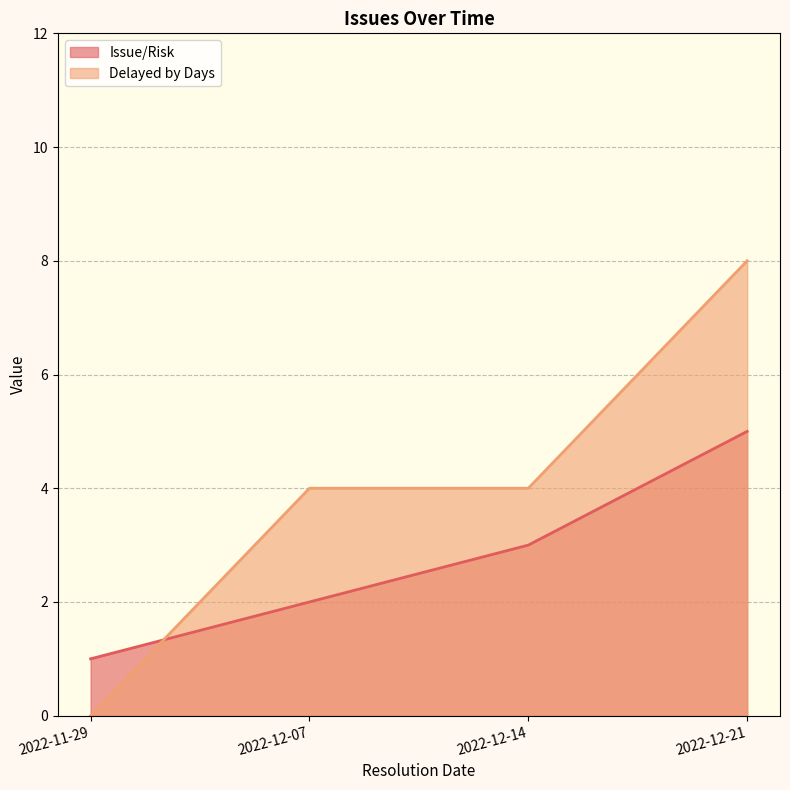

What is the difference between the maximum and second lowest values in the Delayed by Days series?

4